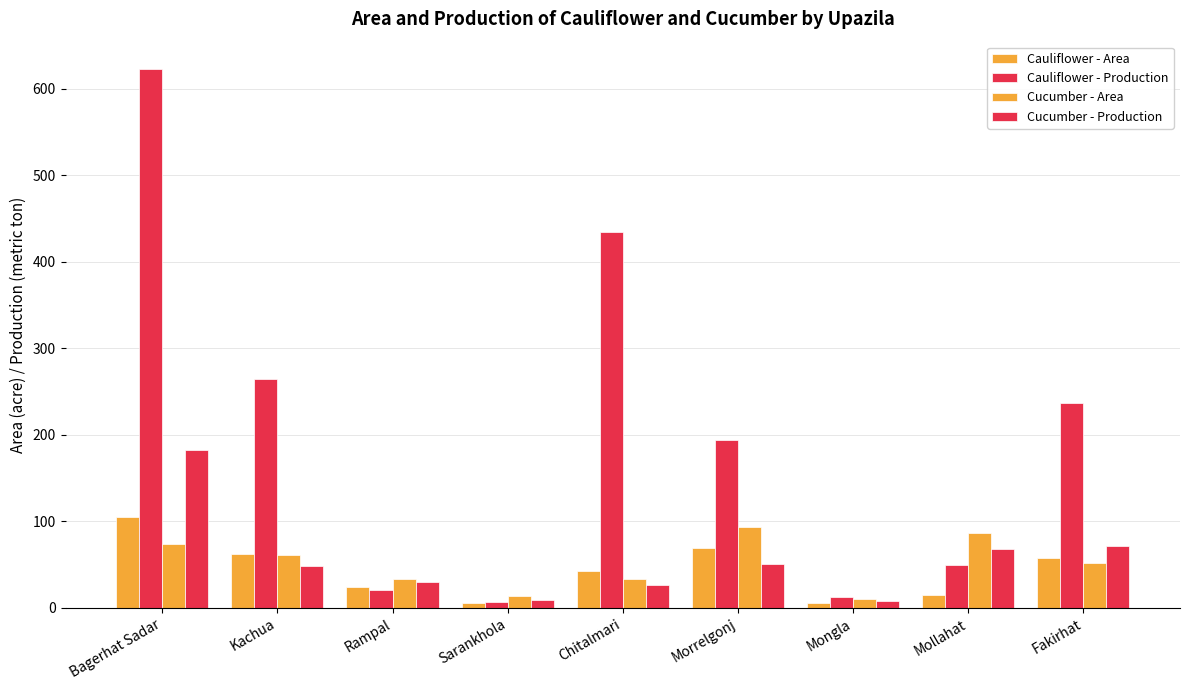

How many series are shown in this chart?

4